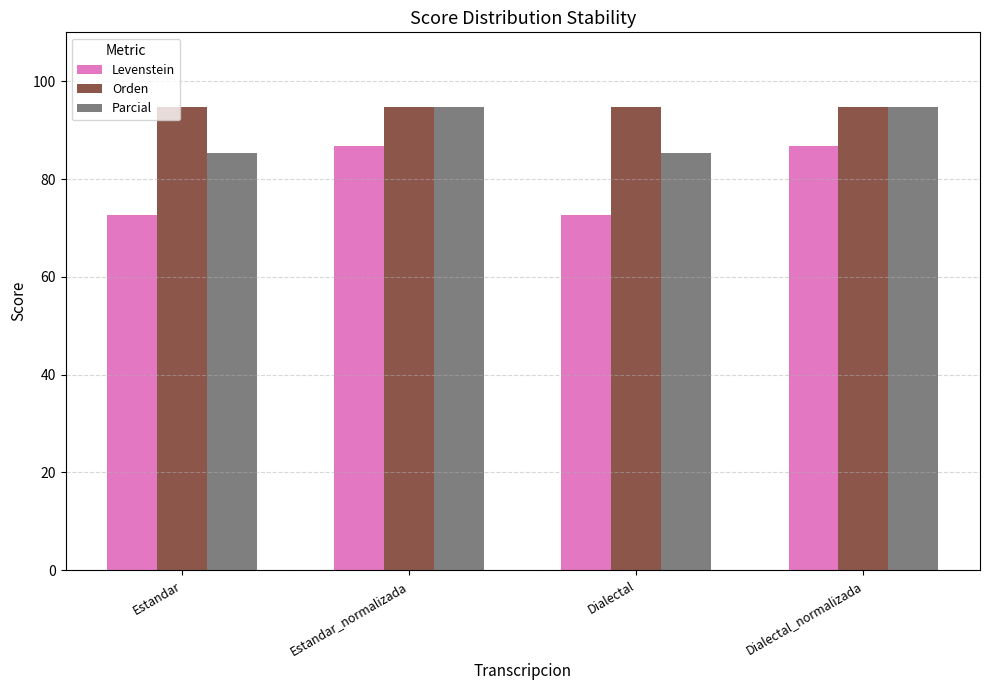

Rank the series by their average value, from lowest to highest.

Levenstein, Parcial, Orden